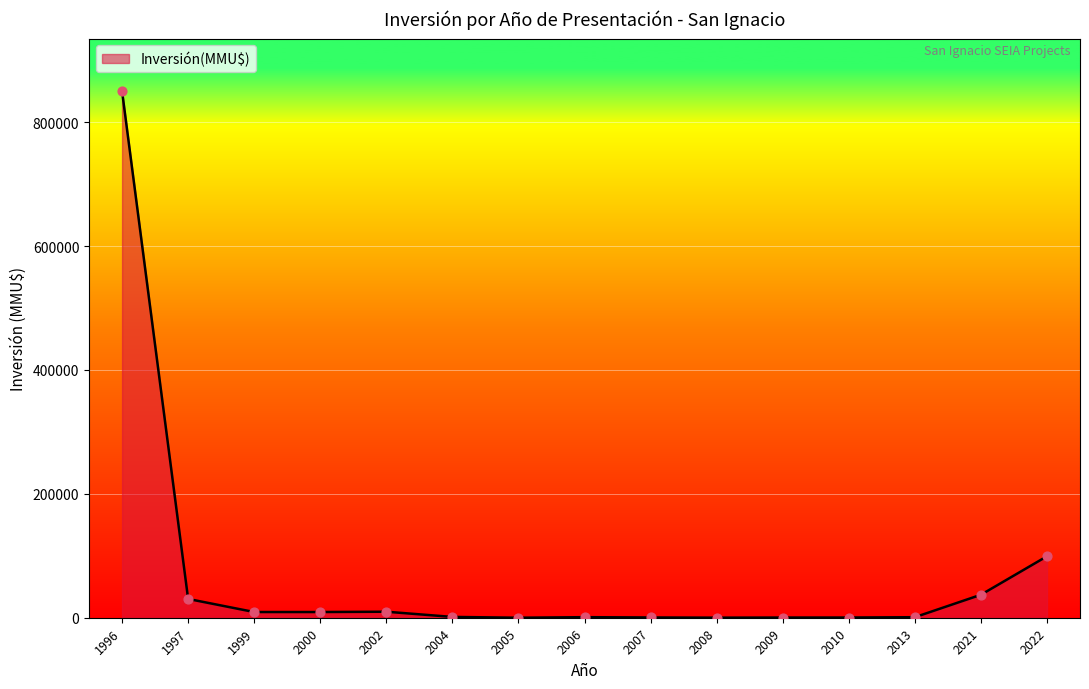

What is the change in value from 2004 to 2021?

+35773